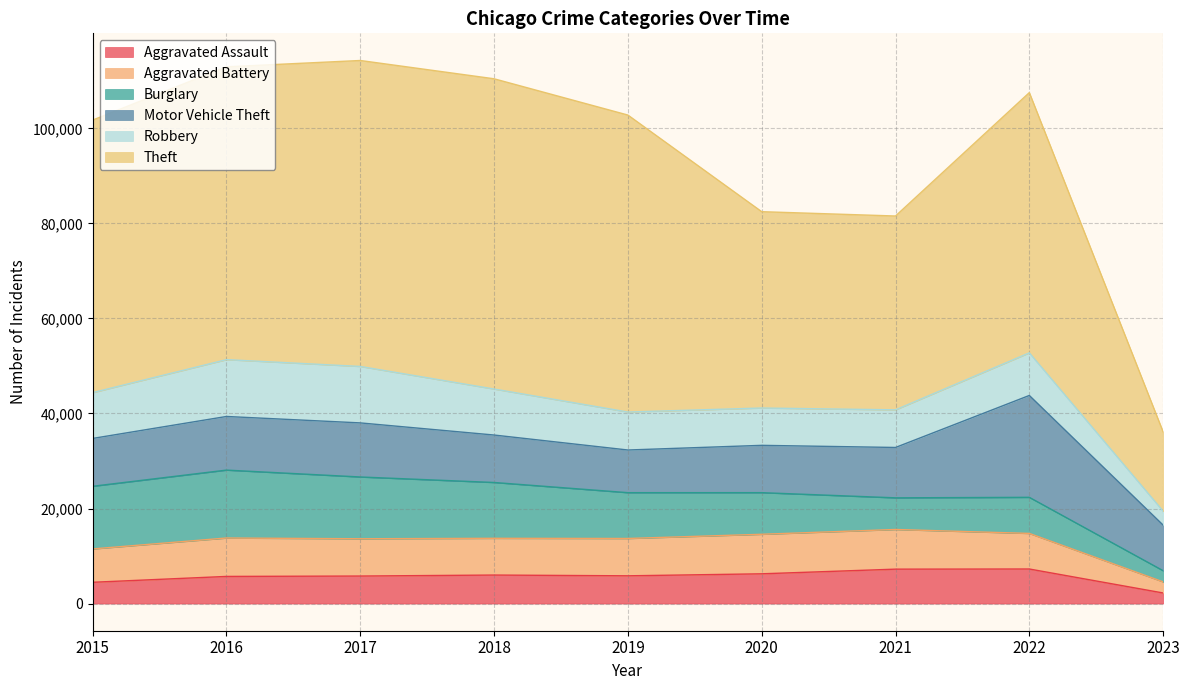

Reading right to left, what are all the values shown in this chart?

Aggravated Assault: 2229	7275	7243	6263	5841	6001	5793	5712	4480
Aggravated Battery: 2335	7487	8348	8319	7857	7734	7845	8085	7018
Burglary: 2356	7595	6659	8757	9639	11746	13001	14289	13184
Motor Vehicle Theft: 9592	21435	10598	9957	8977	9985	11380	11286	10068
Robbery: 2937	8969	7918	7855	7994	9680	11880	11960	9638
Theft: 16668	54758	40789	41315	62491	65286	64381	61619	57350